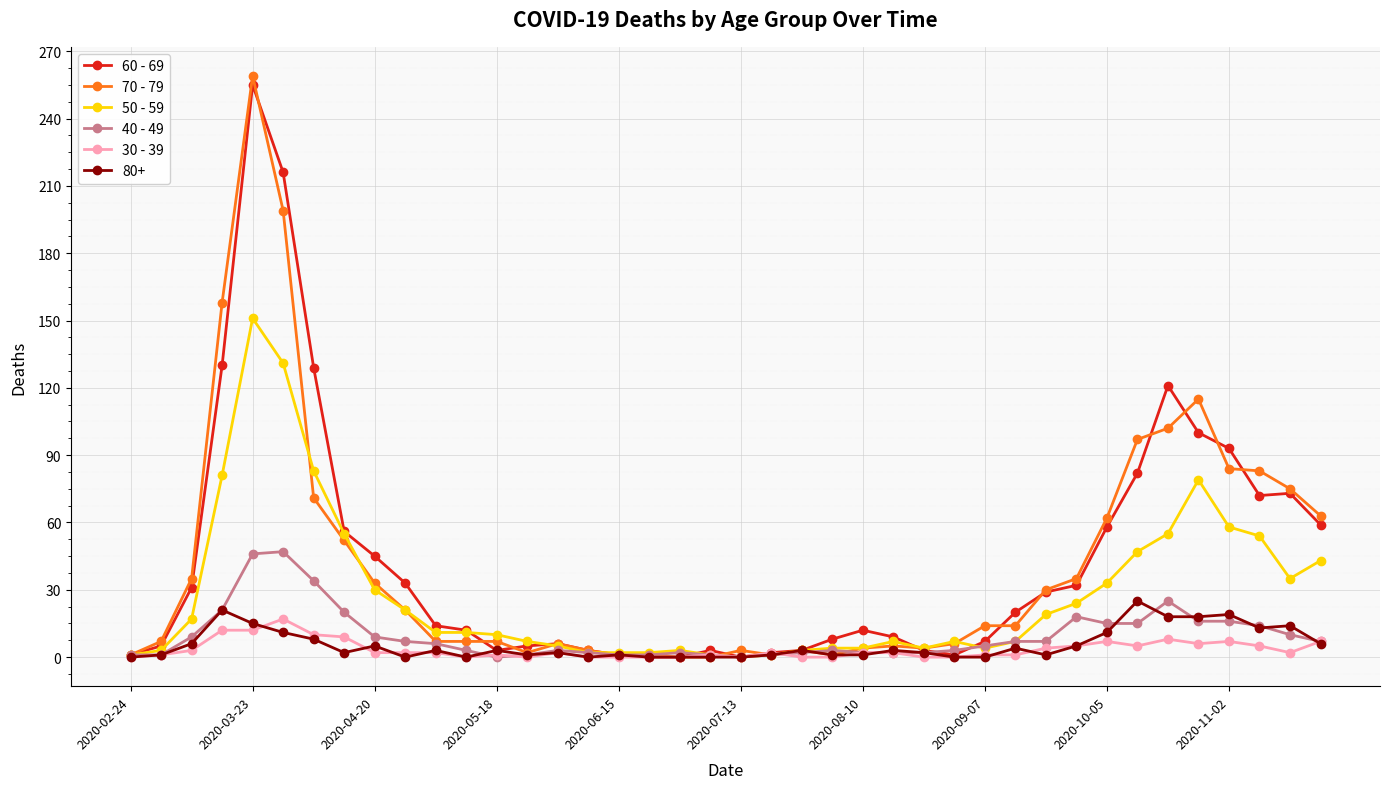

True or false: 80+ has more than 1 points higher than both neighbors.

True